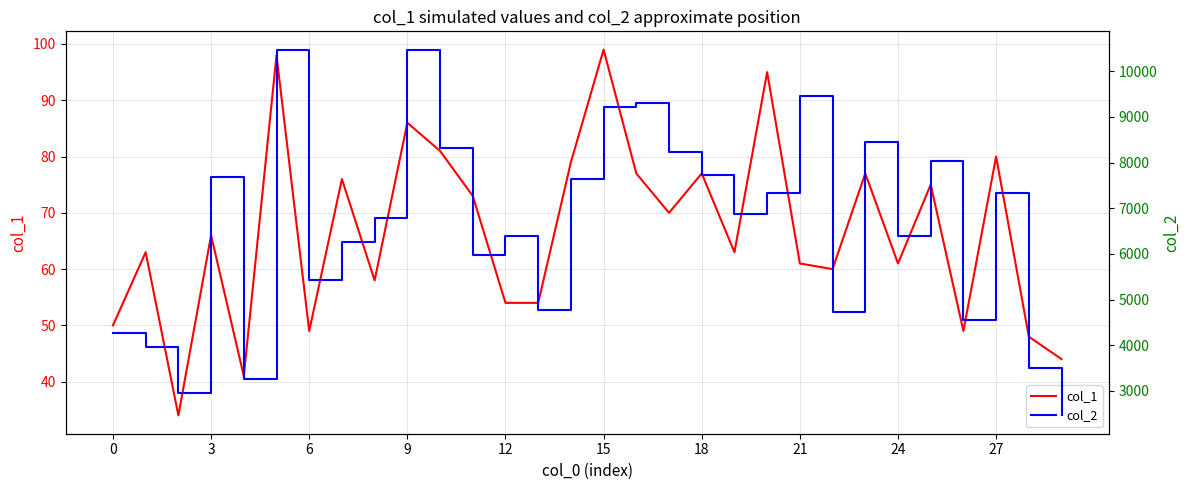

List the series in order of their overall mean, lowest first.

col_1, col_2